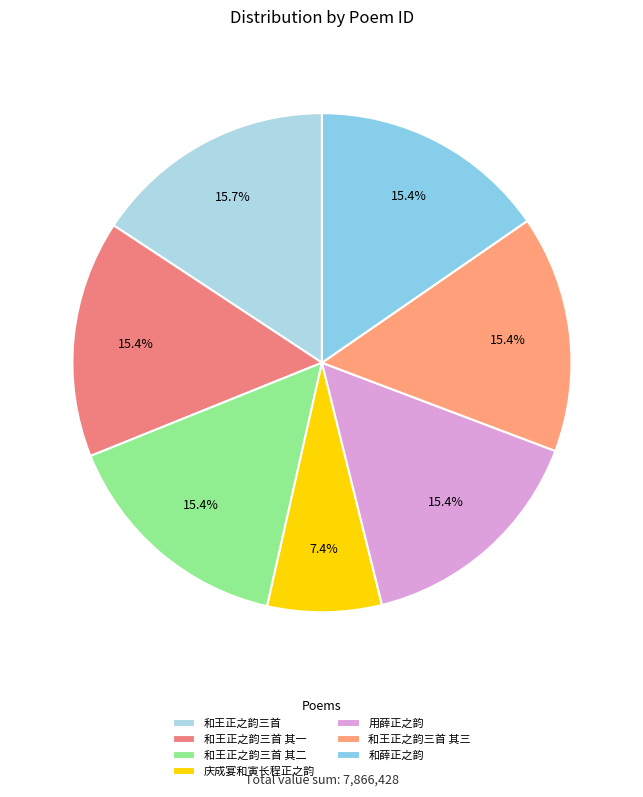

What is the largest slice in the pie chart?

和王正之韵三首